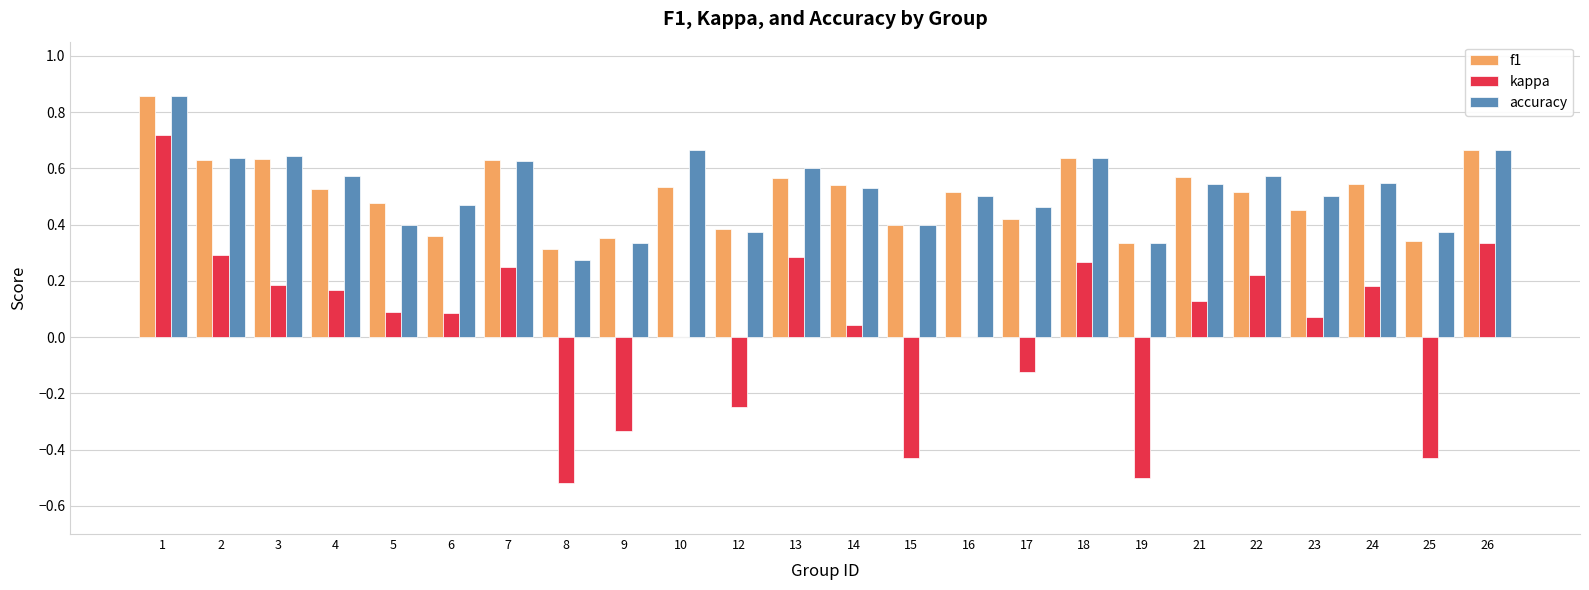

The value of accuracy at 16 is 0.5. True or false?

True